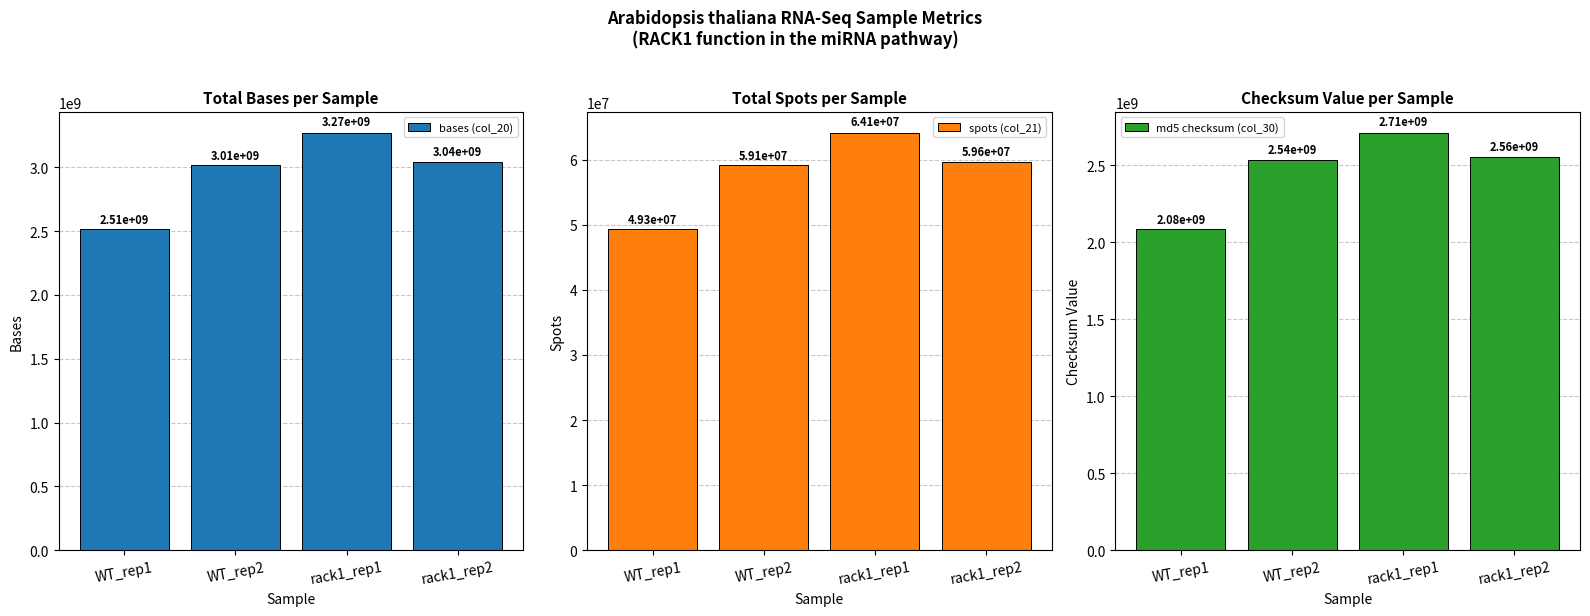

Reading left to right, extract all data points from this chart.

bases (col_20): 2513255316	3014965266	3271538514	3040167375
spots (col_21): 49279516	59116966	64147814	59611125
md5 checksum (col_30): 2084321621	2535135658	2712541013	2555613293